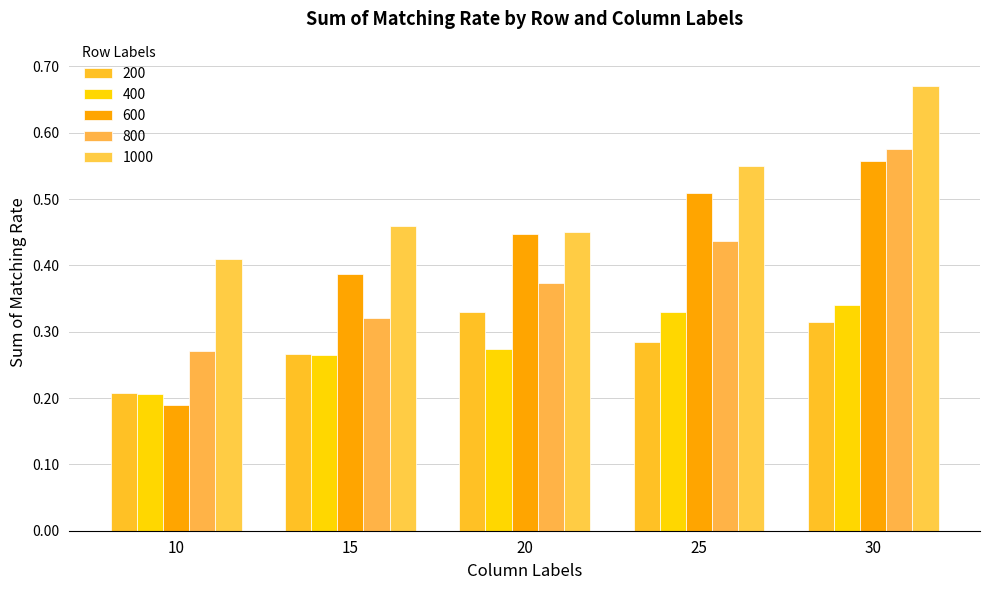

Where is 1000 nearest to the value 0?

10